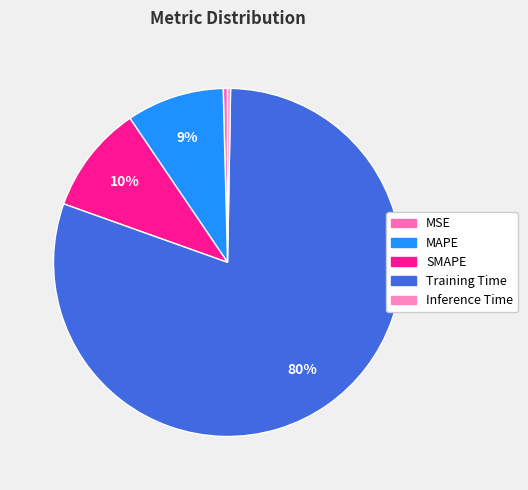

What percentage is the Training Time slice, to the nearest percent?

80%